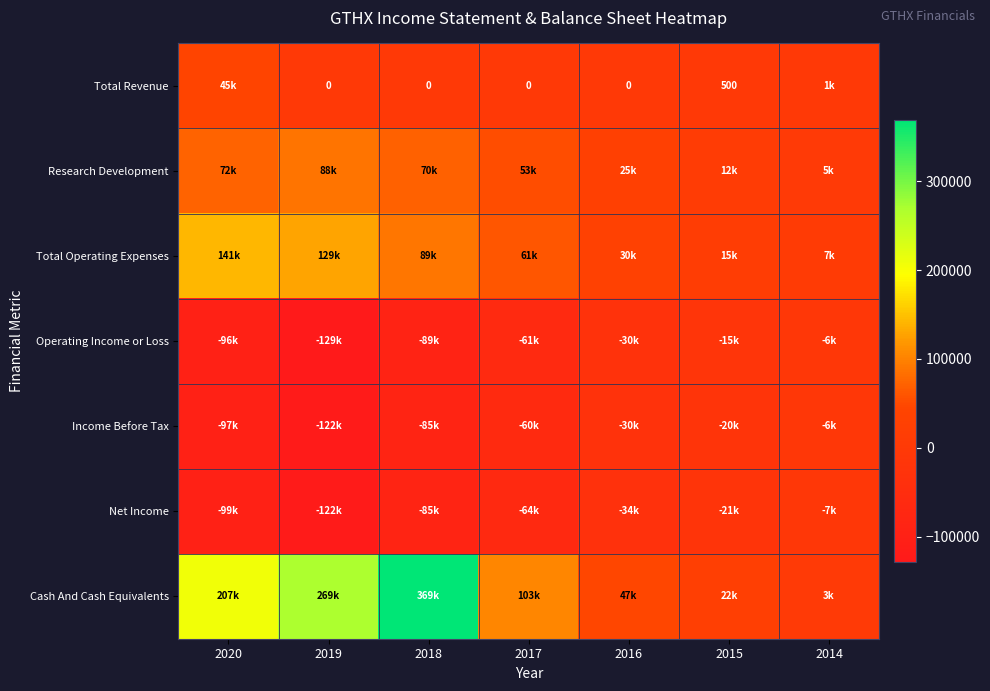

Which has a higher value, 2018 or 2016?

2018